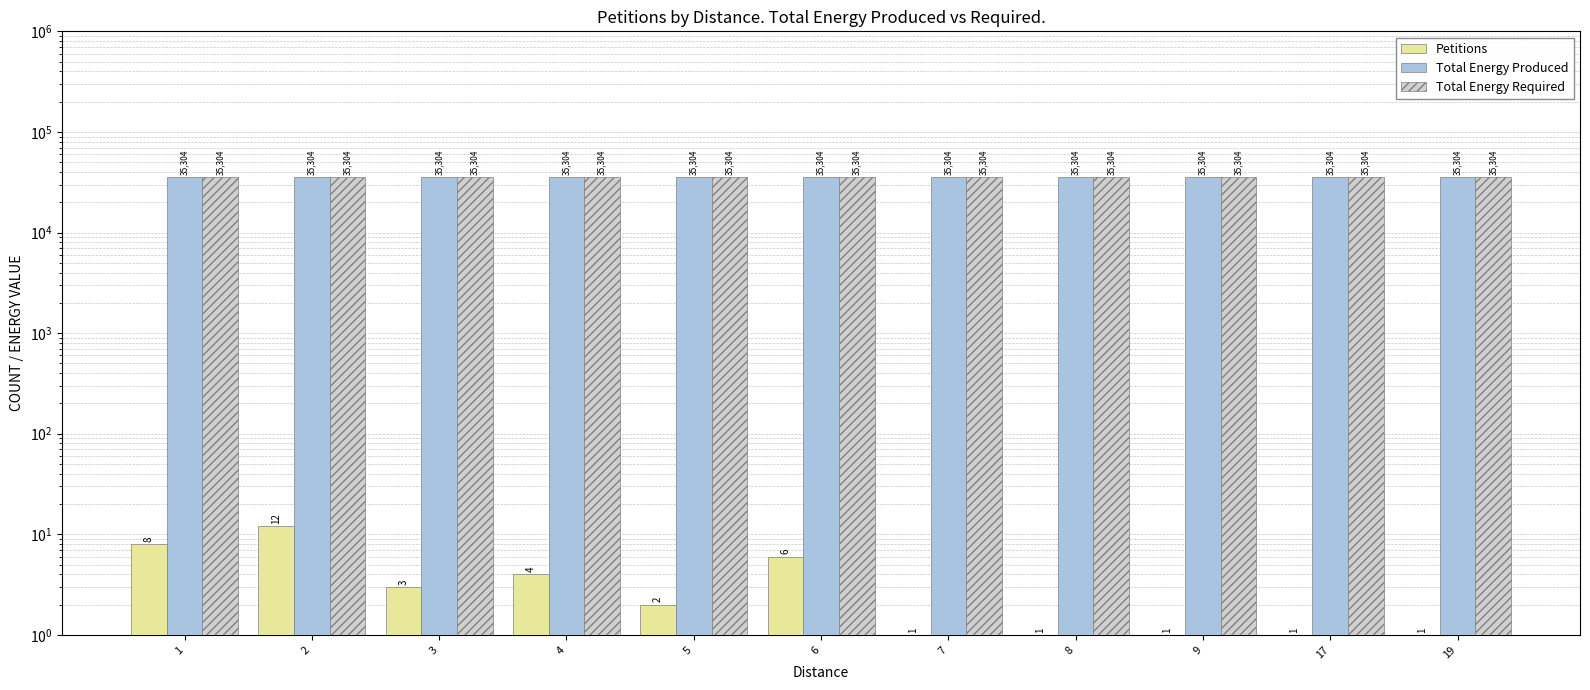

Is it true that Total Energy Produced equals 20797 at 19?

False